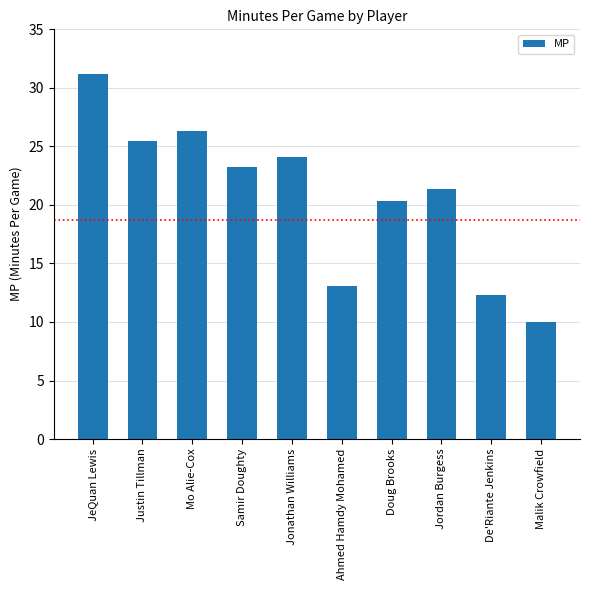

What is the label of the 7th bar from the right?

Samir Doughty